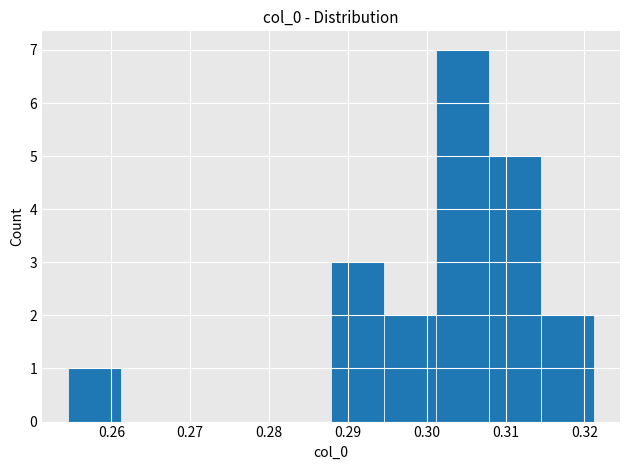

Reading left to right, transcribe this chart: for each bar, give the range it covers on the x-axis and its height. Neither the bar edges nor the heights are printed on the chart, so give them approximately, as read against the axes.

0.255 to 0.261: 1
0.261 to 0.268: 0
0.268 to 0.275: 0
0.275 to 0.281: 0
0.281 to 0.288: 0
0.288 to 0.295: 3
0.295 to 0.301: 2
0.301 to 0.308: 7
0.308 to 0.315: 5
0.315 to 0.321: 2